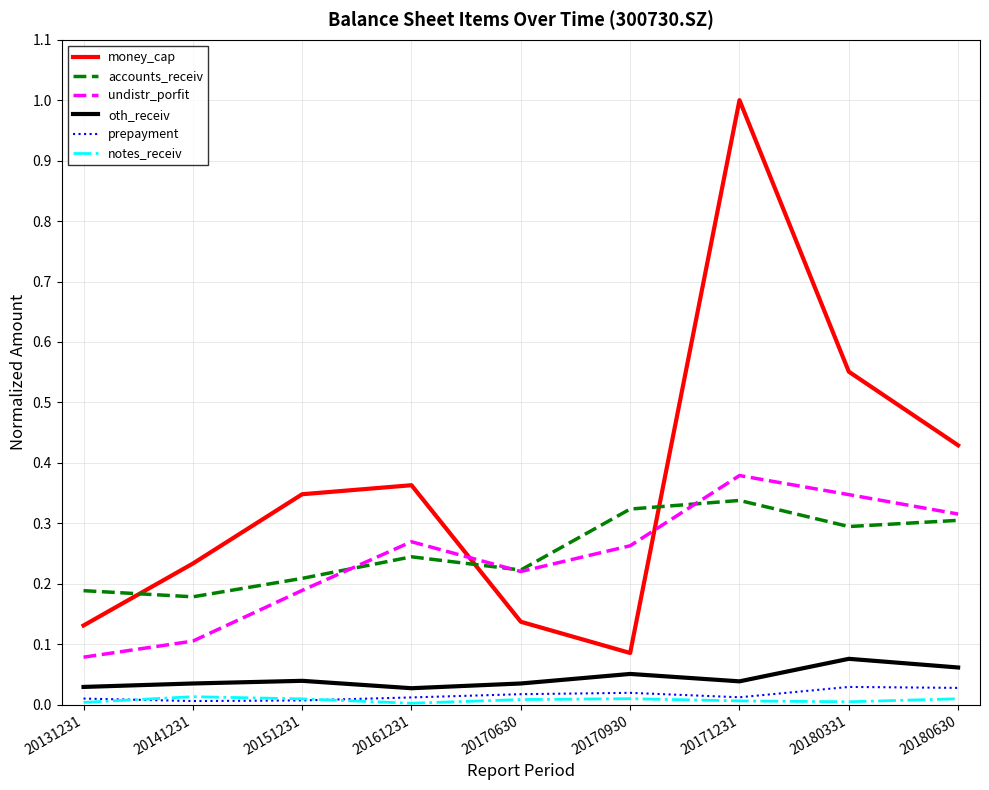

Which label corresponds to the largest value in the chart?

20171231